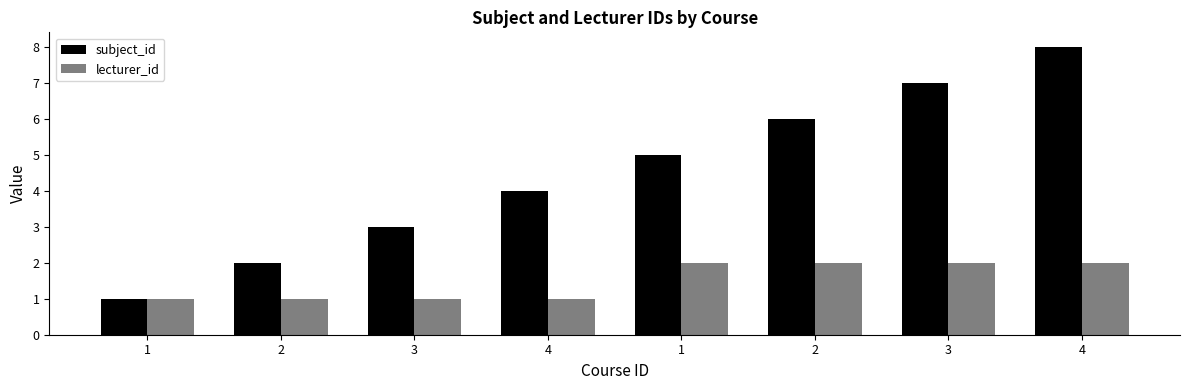

What are all the series names shown in the legend?

subject_id, lecturer_id